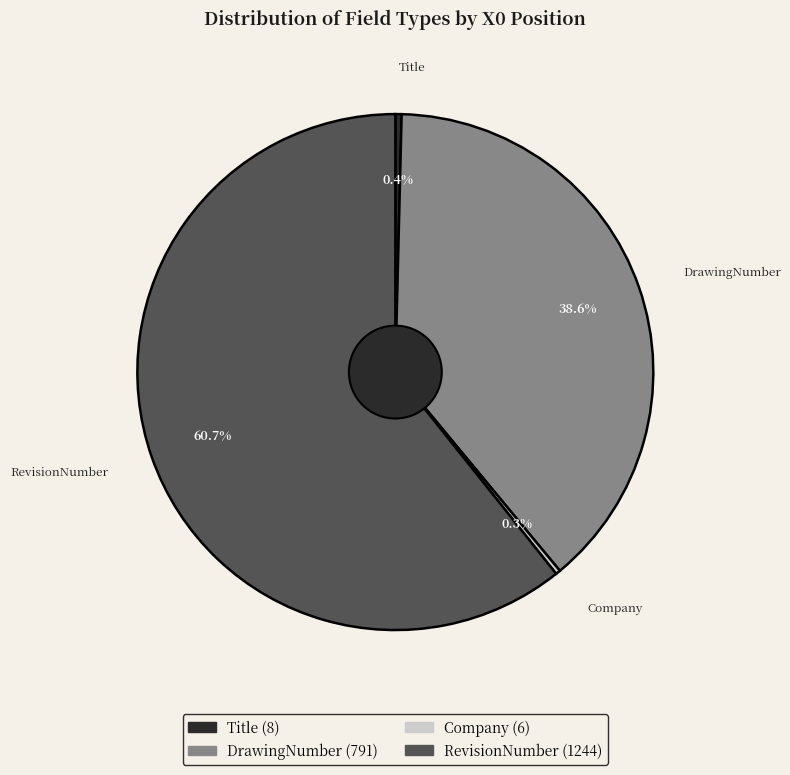

Is it true that Company is 0% of the pie?

True